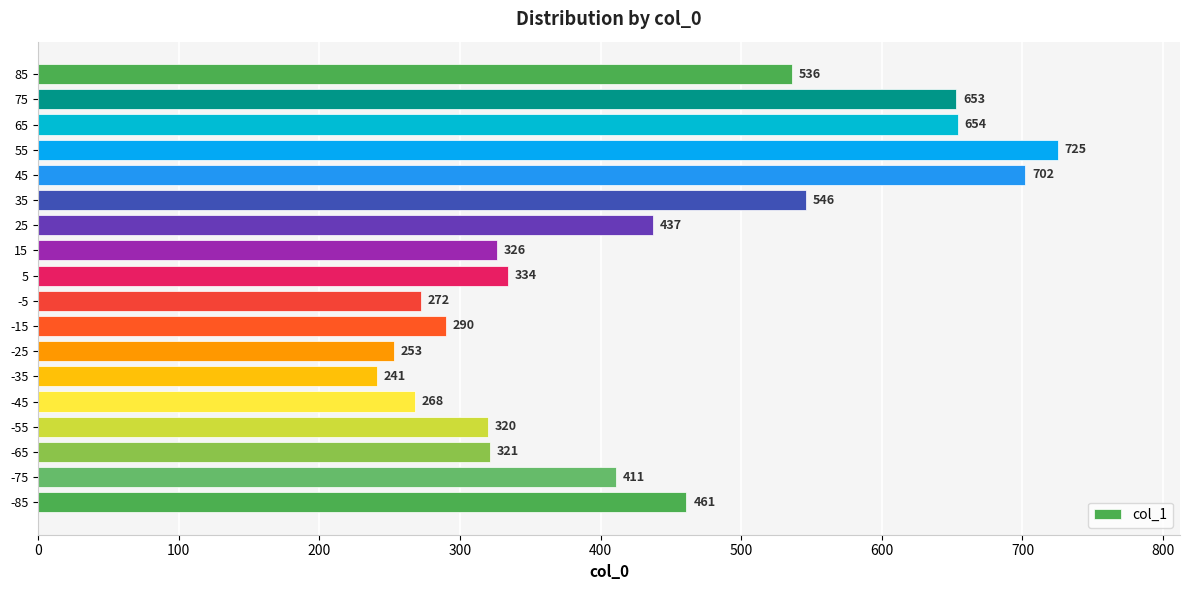

Count the number of categories in the chart.

18